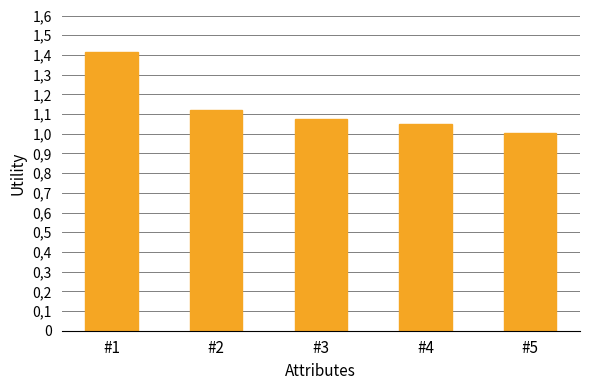

Are the bars grouped side by side (vs. stacked)?

No